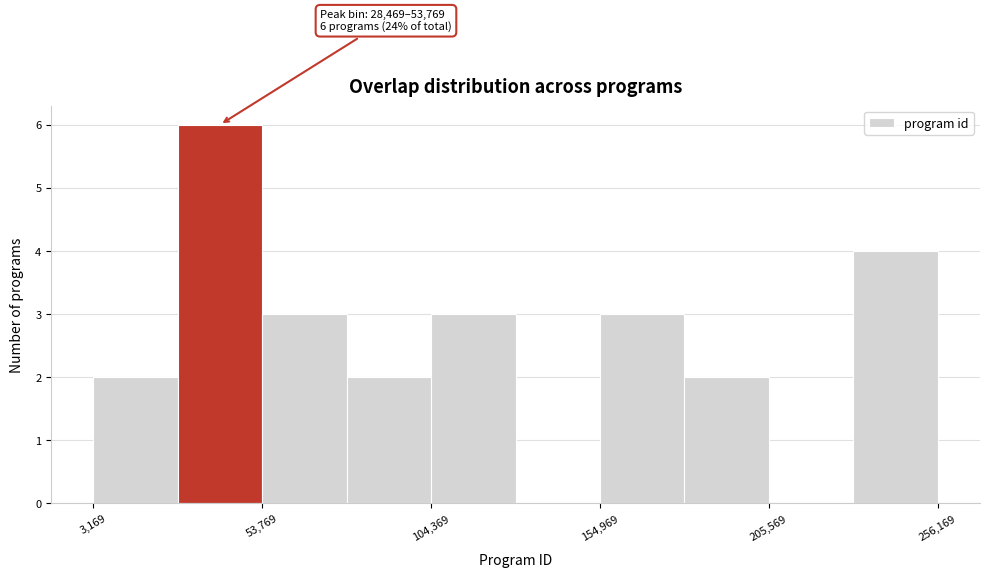

Around what value on the x-axis is the tallest bar? Give the approximate position of its centre, as read against the axis.

40000